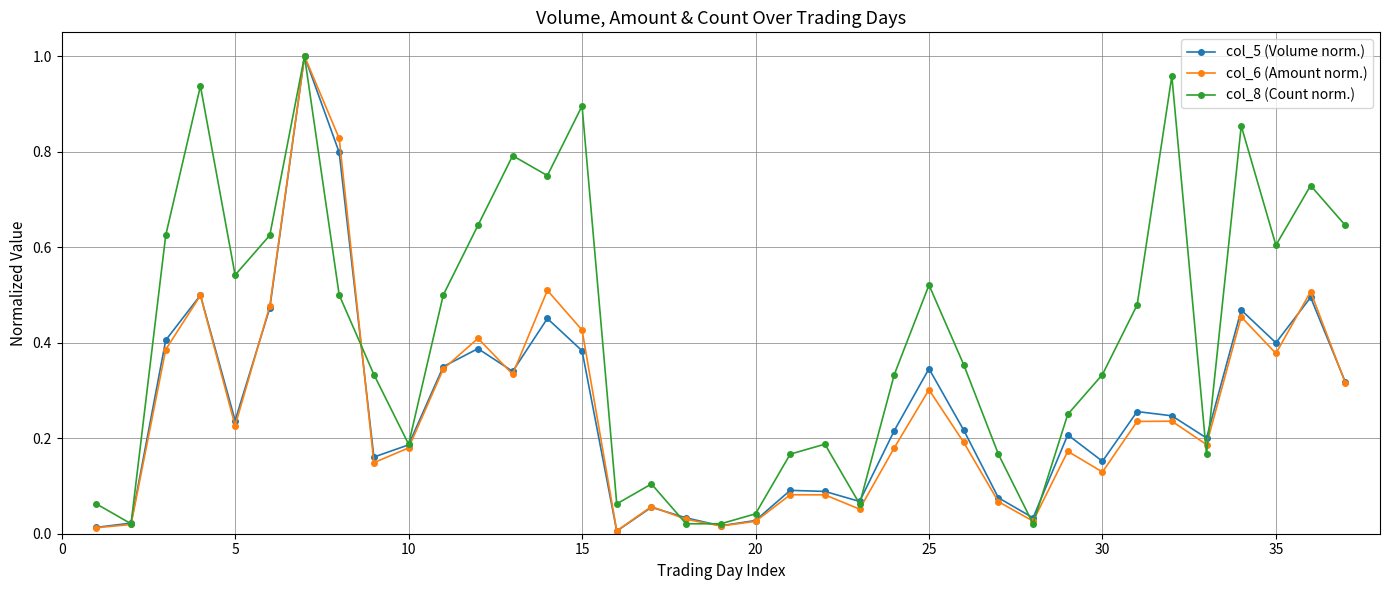

How many lines are shown in the chart?

3